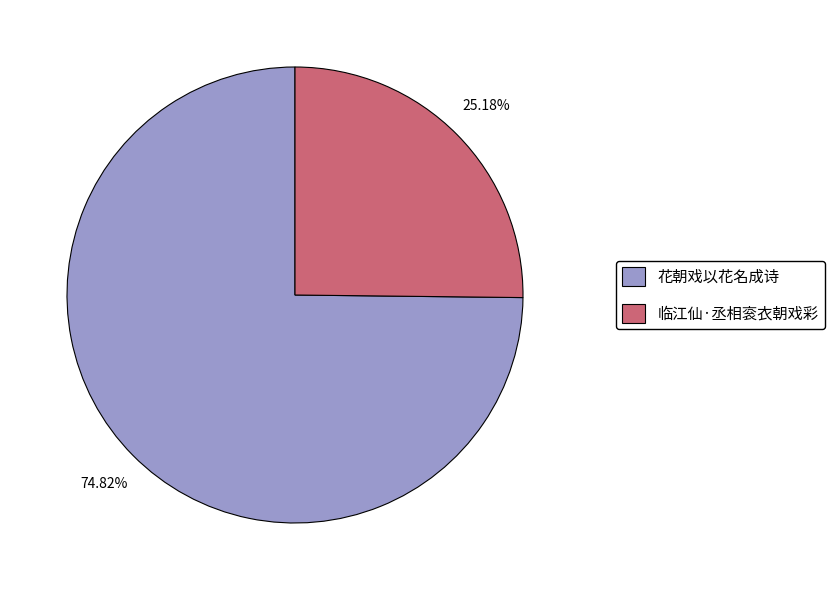

What is the smallest slice in the pie chart?

临江仙·丞相衮衣朝戏彩